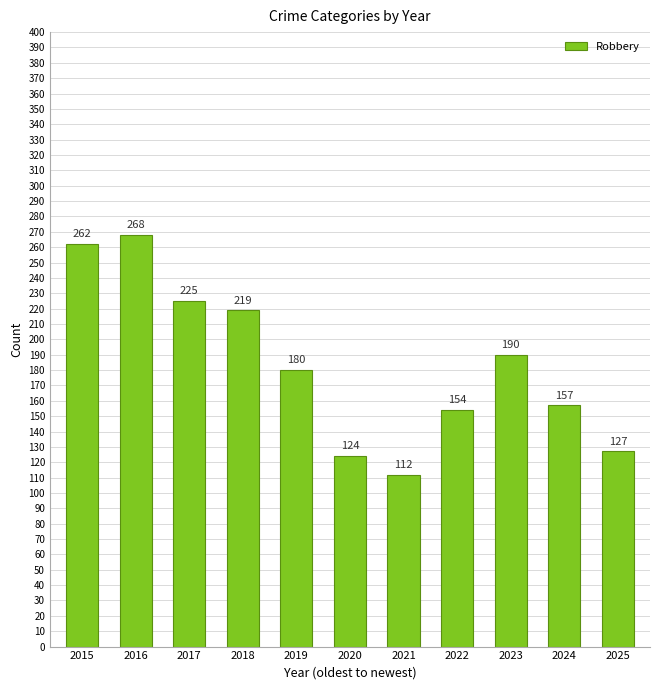

Which label corresponds to the largest value in the chart?

2016